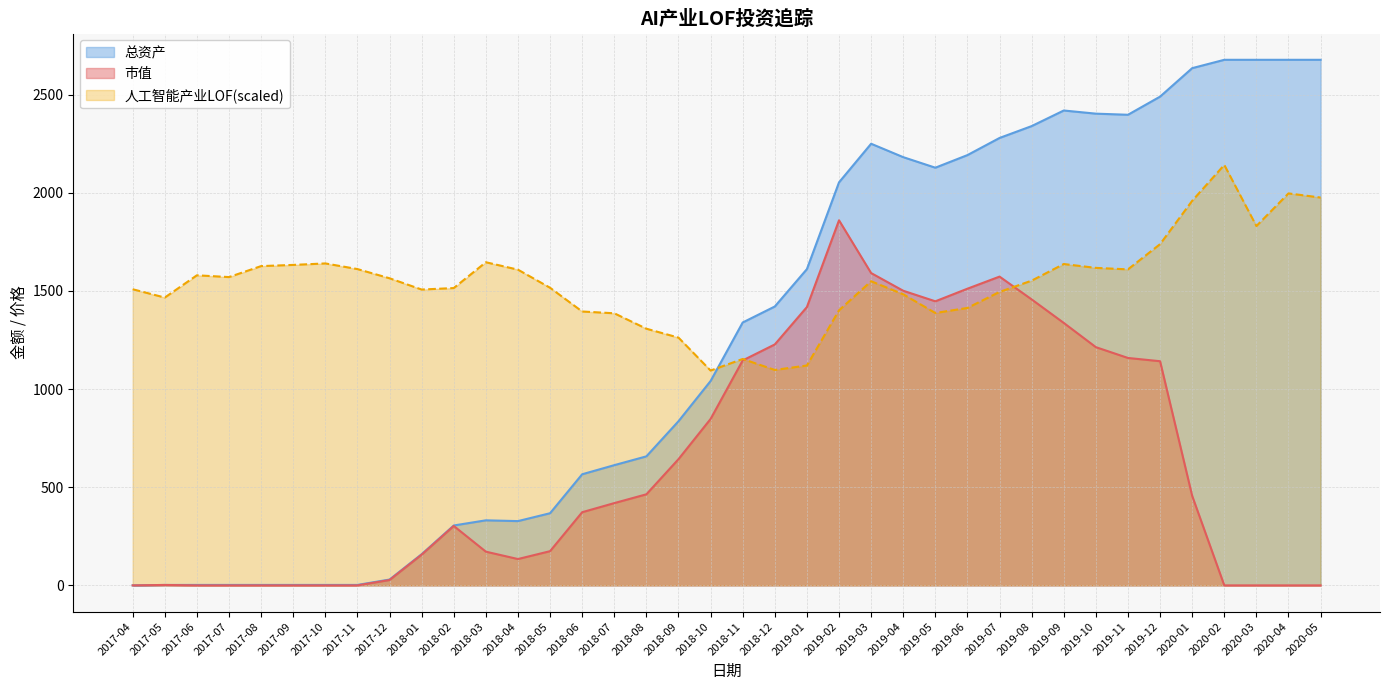

What is the difference between the 人工智能产业LOF values at 2017-08 and 2018-09?

364.3